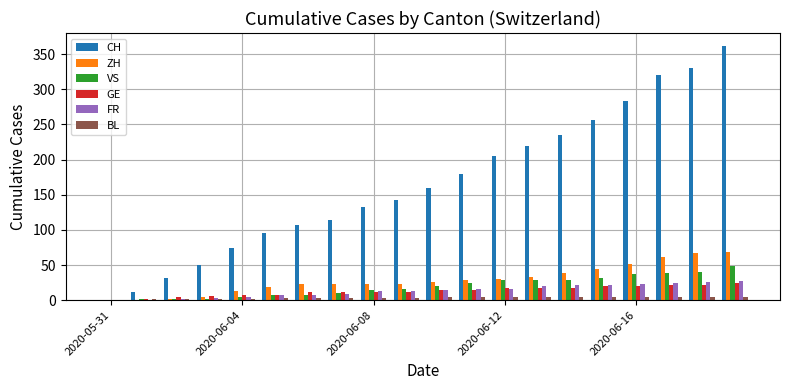

What is the sum of all CH values?

3310